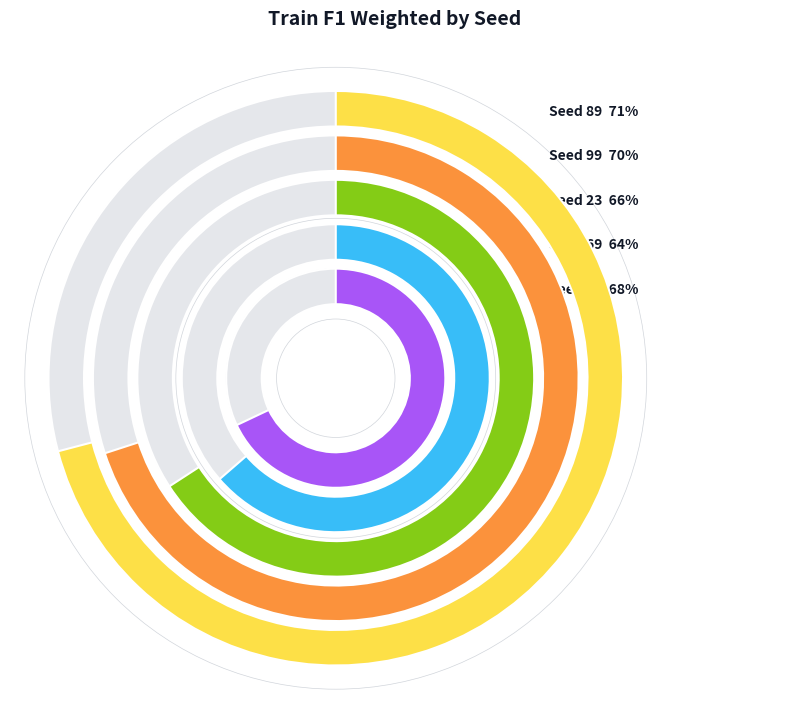

Do 89 and 69 together represent more than half of the pie?

No